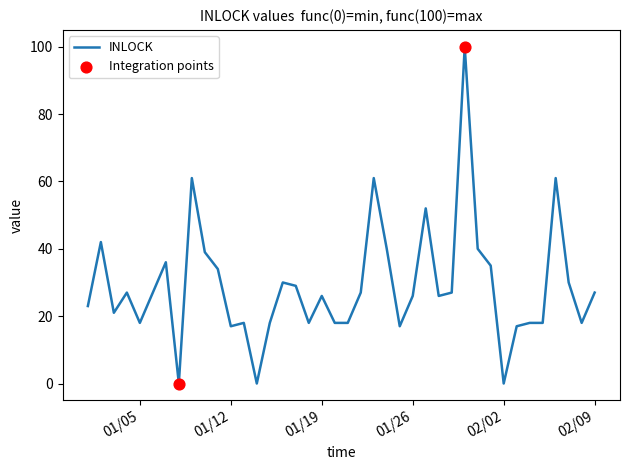

What is the difference between the maximum and minimum values?

100